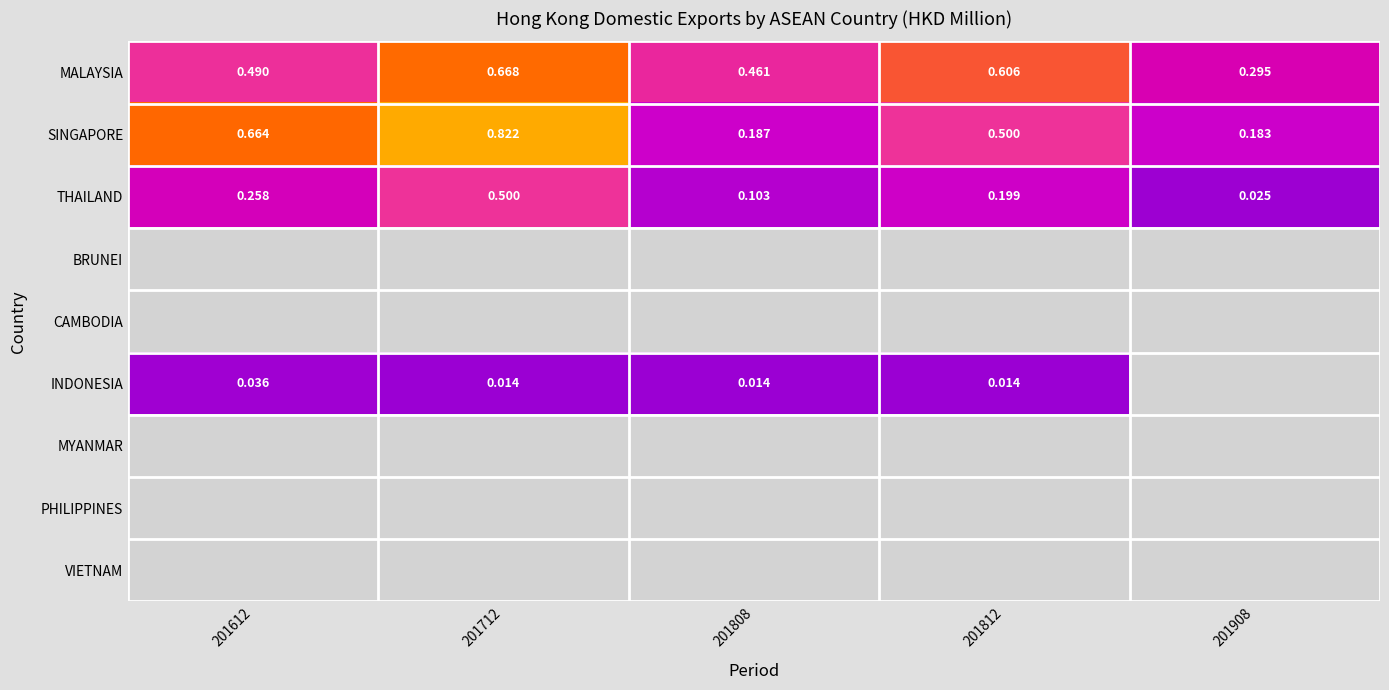

Where is SINGAPORE nearest to the value 0?

201908